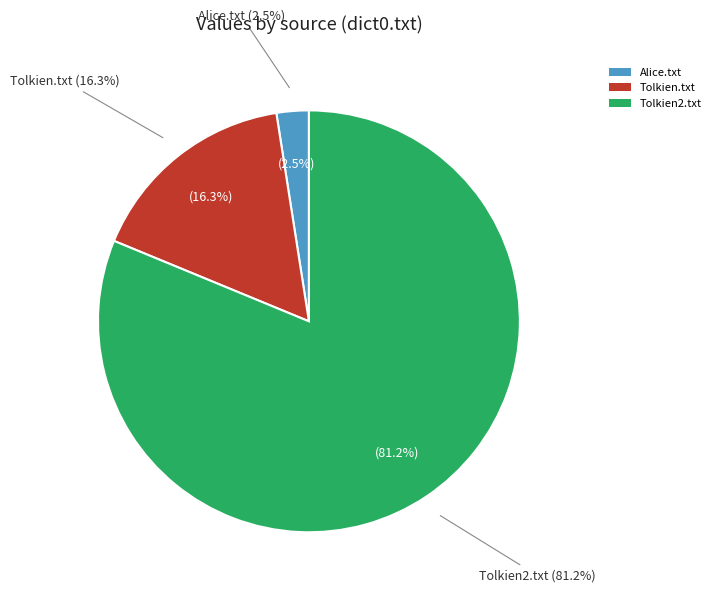

Which slice is the largest?

Tolkien2.txt